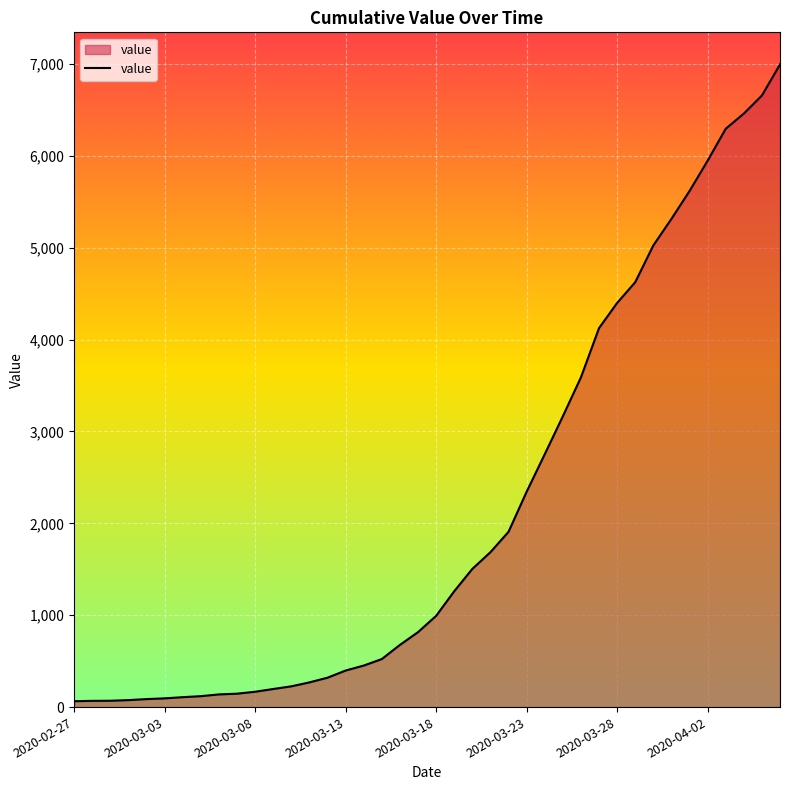

What is the maximum value shown in the chart?

6995